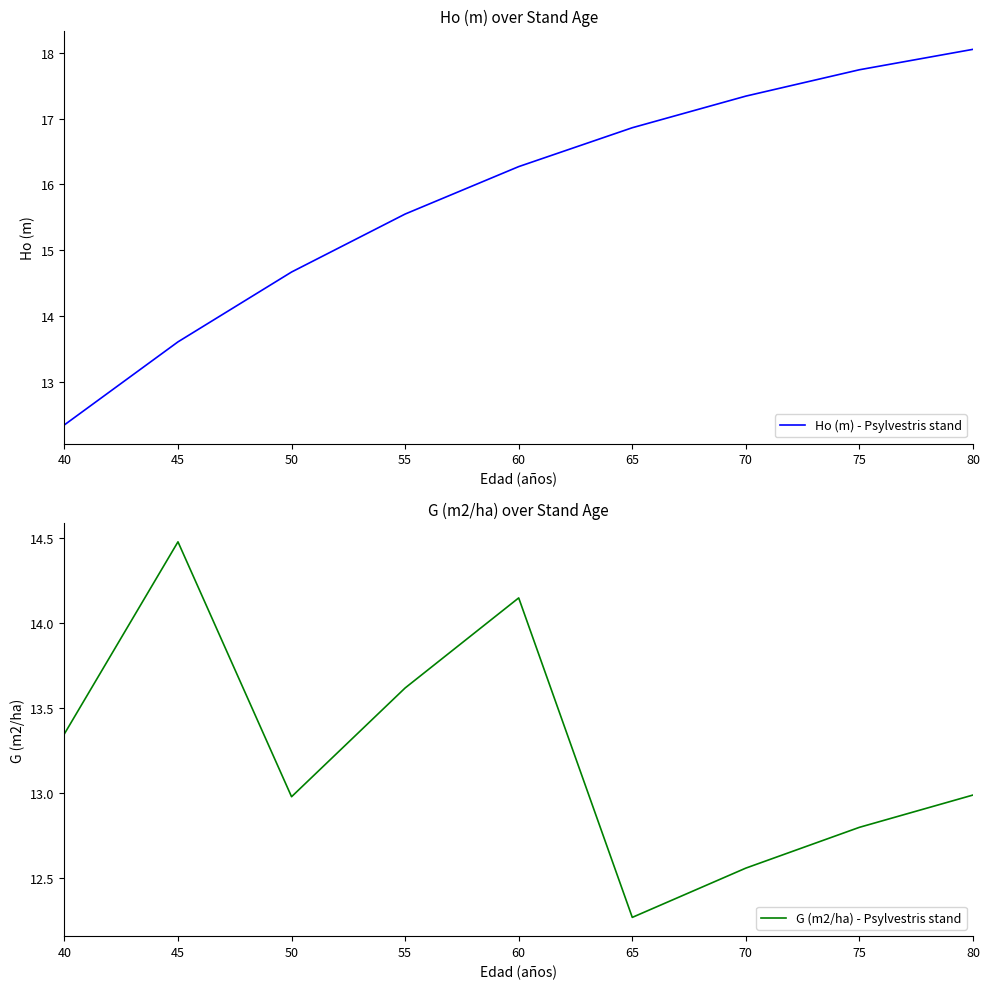

Which series changed the most between 50 and 80?

Ho (m) - Psylvestris stand